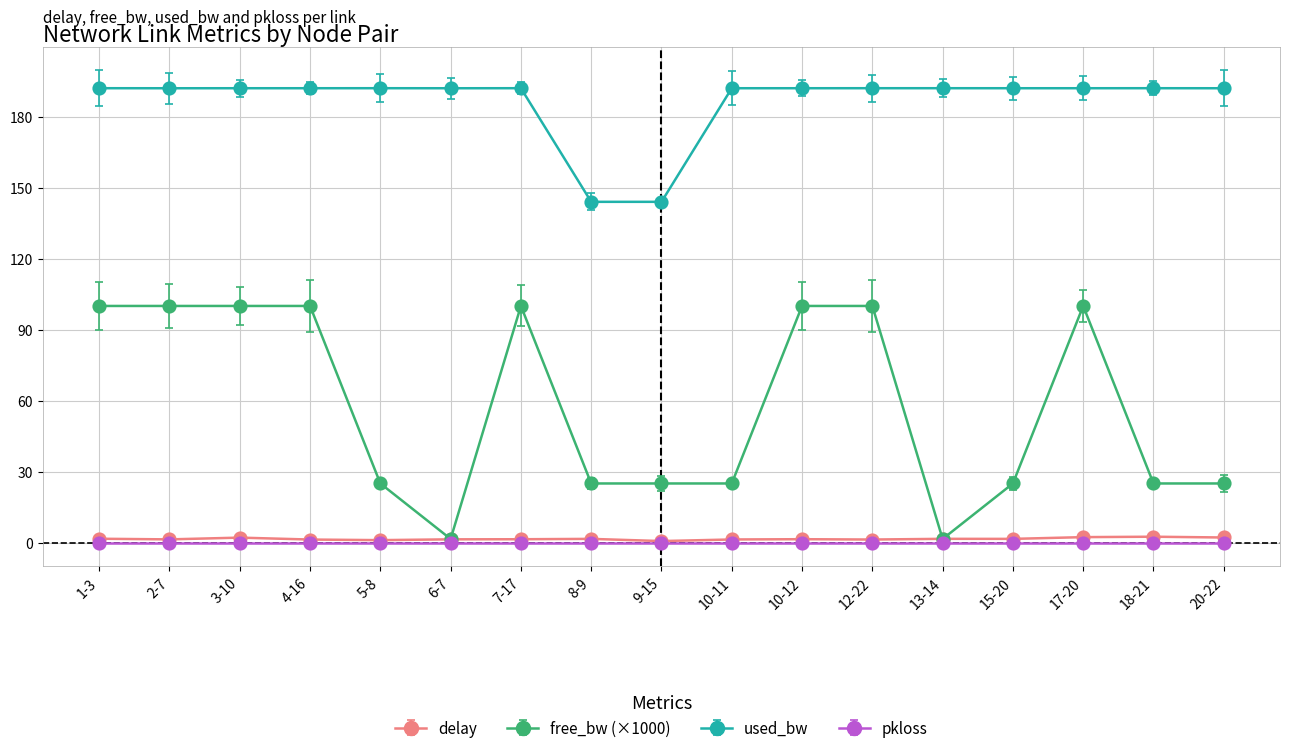

What is the sum of the delay values at 10-12 and 12-22?

2.8